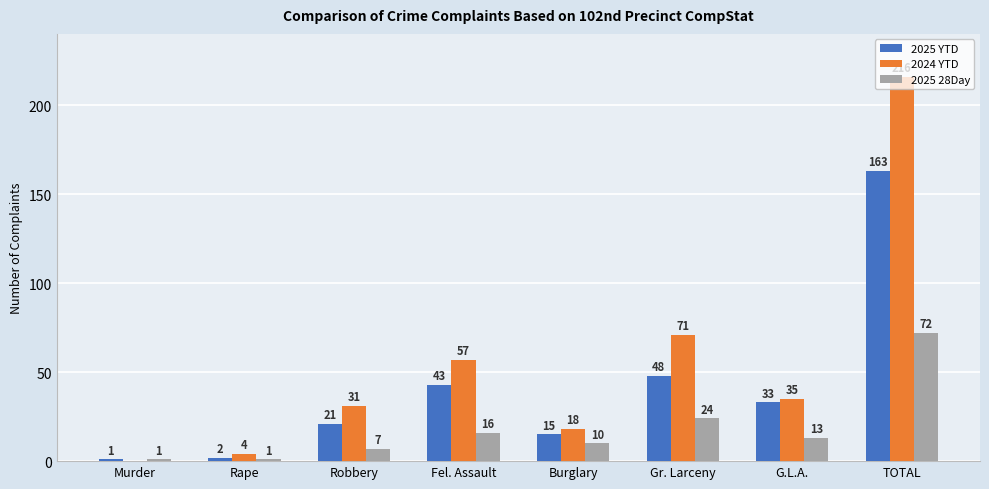

Reading right to left, extract all data points from this chart.

2025 YTD: TOTAL=163	G.L.A.=33	Gr. Larceny=48	Burglary=15	Fel. Assault=43	Robbery=21	Rape=2	Murder=1
2024 YTD: TOTAL=216	G.L.A.=35	Gr. Larceny=71	Burglary=18	Fel. Assault=57	Robbery=31	Rape=4	Murder=0
2025 28Day: TOTAL=72	G.L.A.=13	Gr. Larceny=24	Burglary=10	Fel. Assault=16	Robbery=7	Rape=1	Murder=1